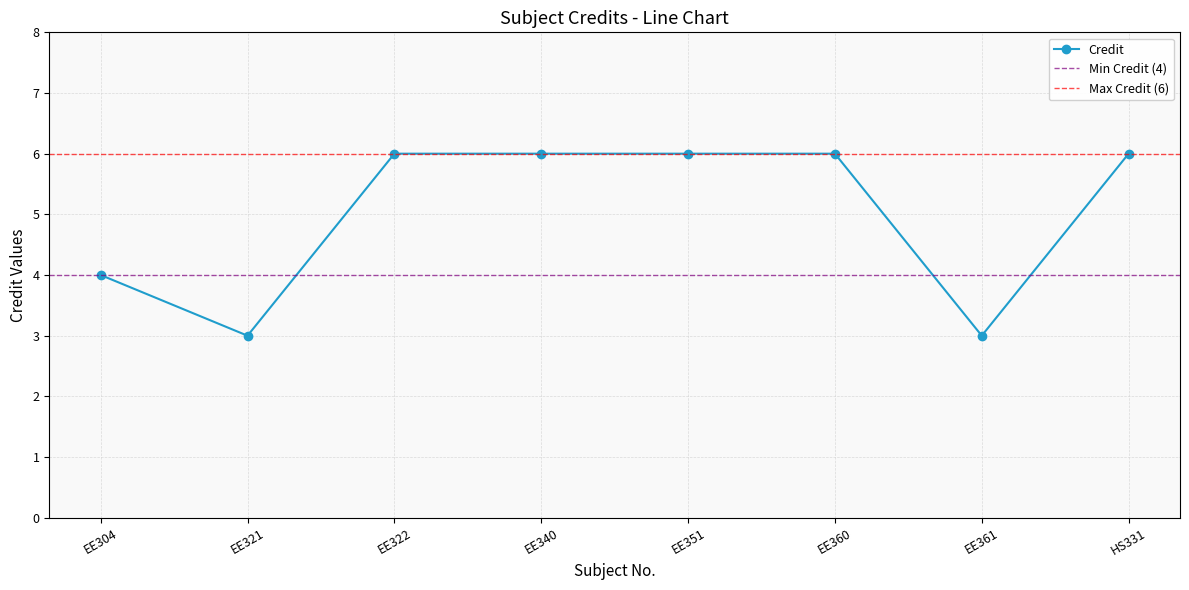

Rank the categories by value from lowest to highest.

EE321, EE361, EE304, EE322, EE340, EE351, EE360, HS331